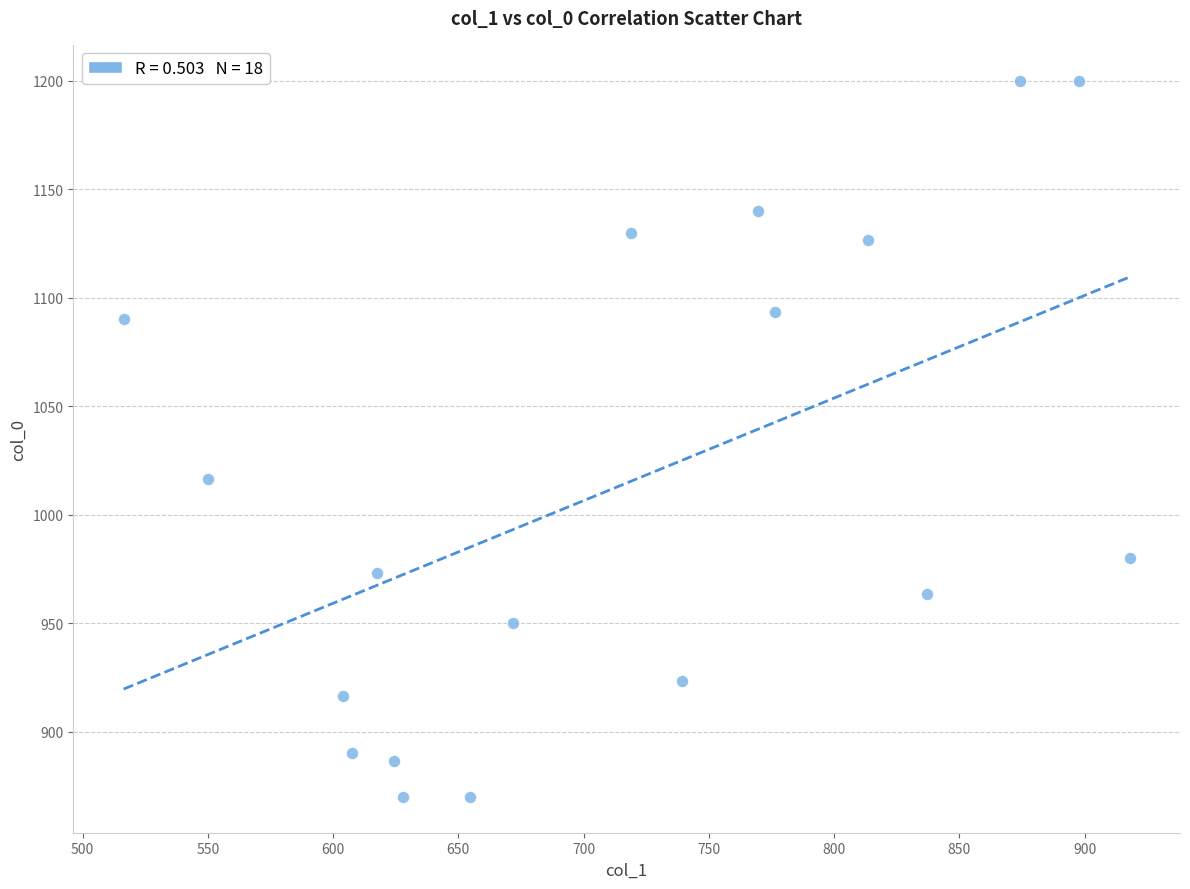

What is the range of X values (max minus min)?

401.6